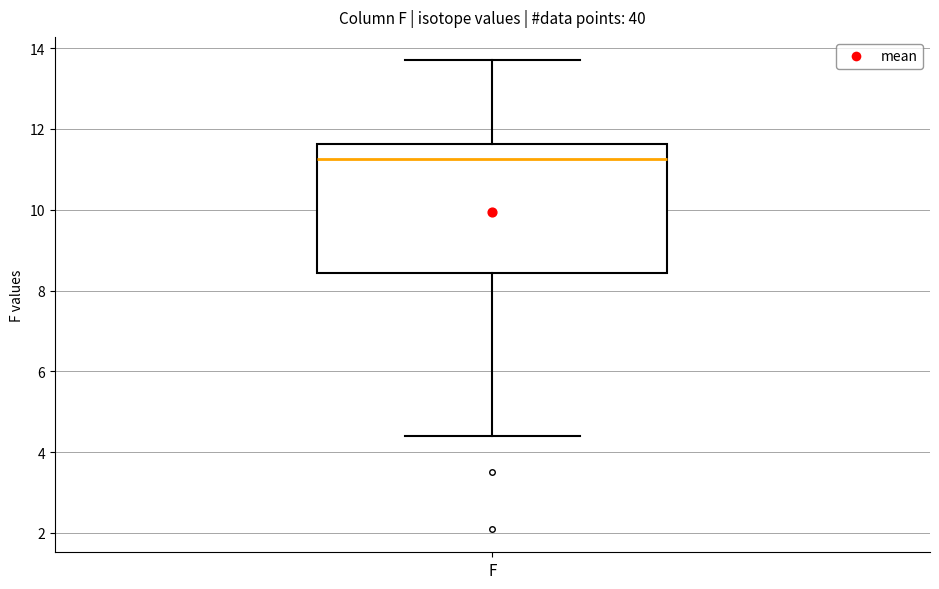

Read this box plot against the y-axis: the position of the median line, the range covered by the box, and the ends of both whiskers. The values are not printed on the chart, so give them approximately, as read against the axis.

median 11.2, box 8.4 to 11.6, whiskers 4.4 to 13.8